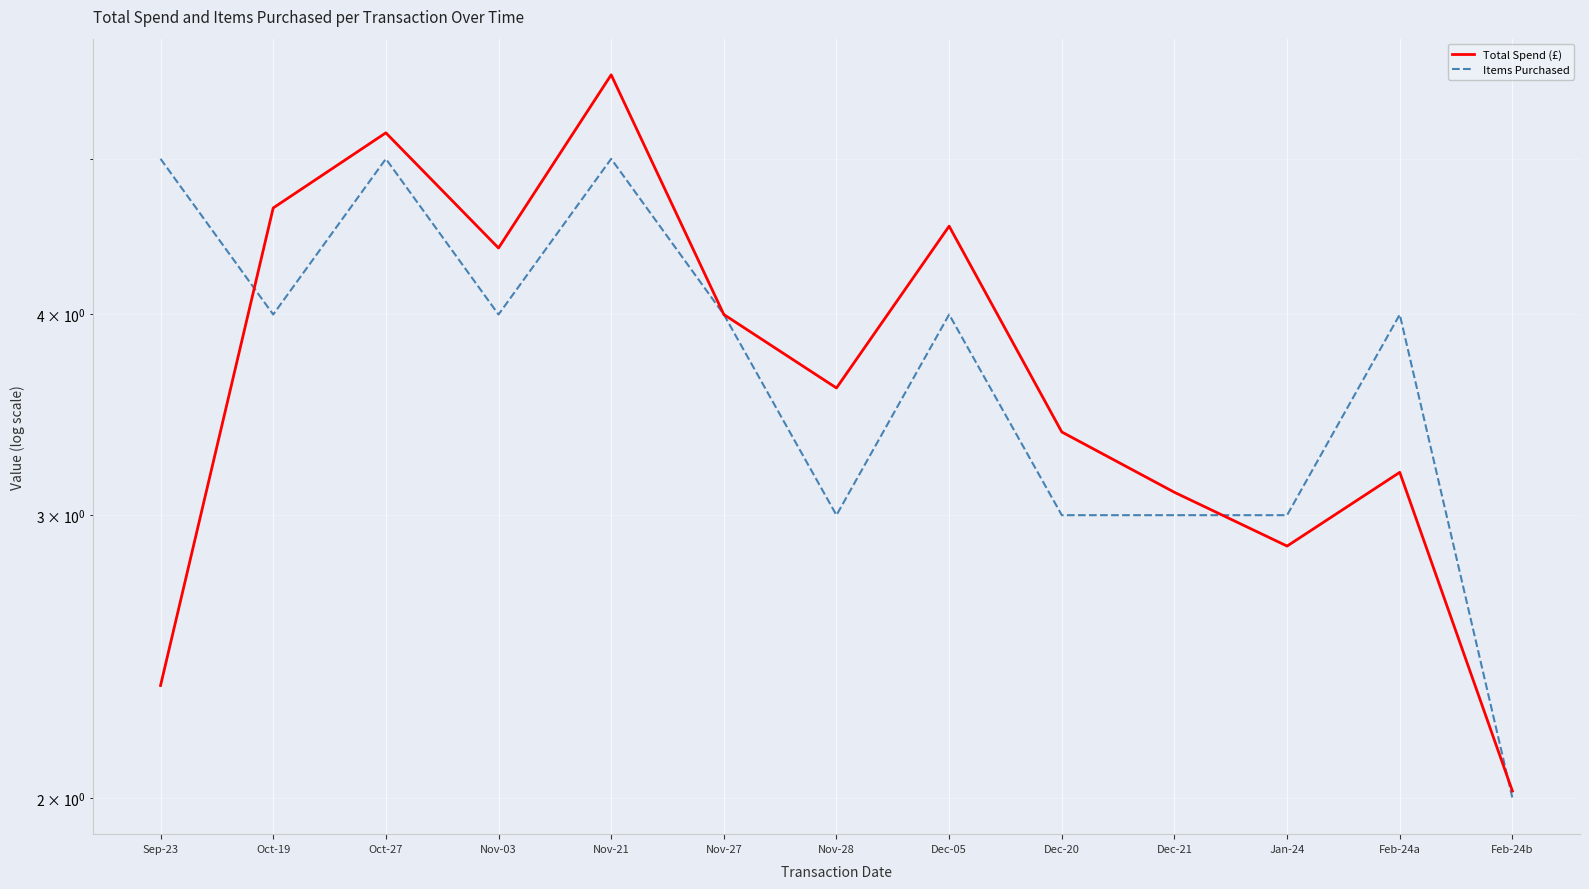

What position from the left is Feb-24b?

13